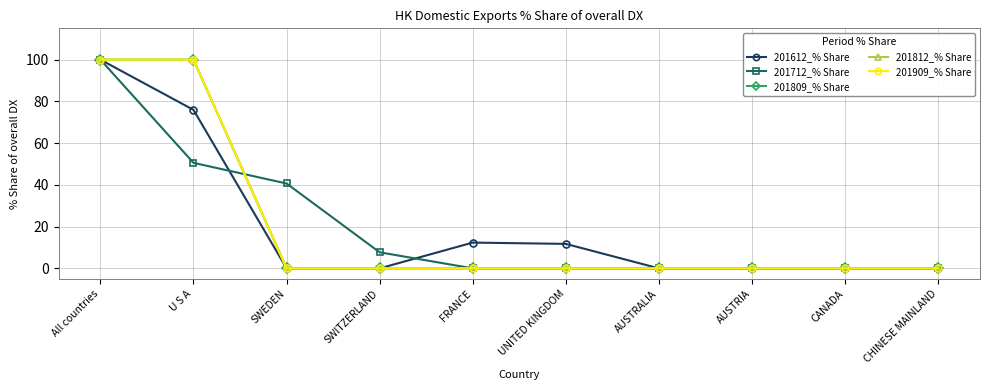

Does the chart have visible grid lines?

Yes